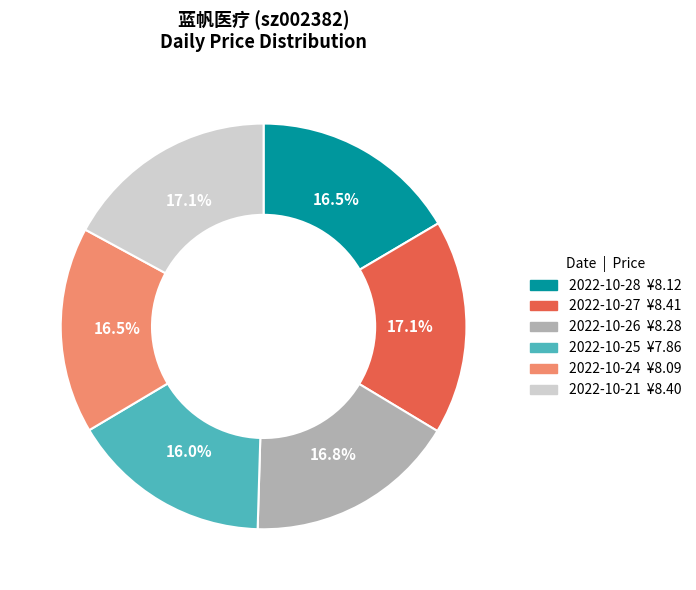

How much of the chart is everything except 2022-10-24?

83.5%